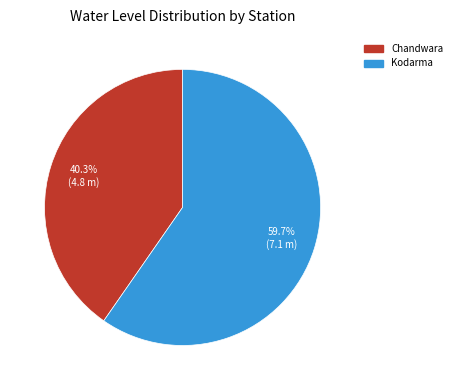

Combined, do Kodarma and Chandwara account for over 50%?

Yes